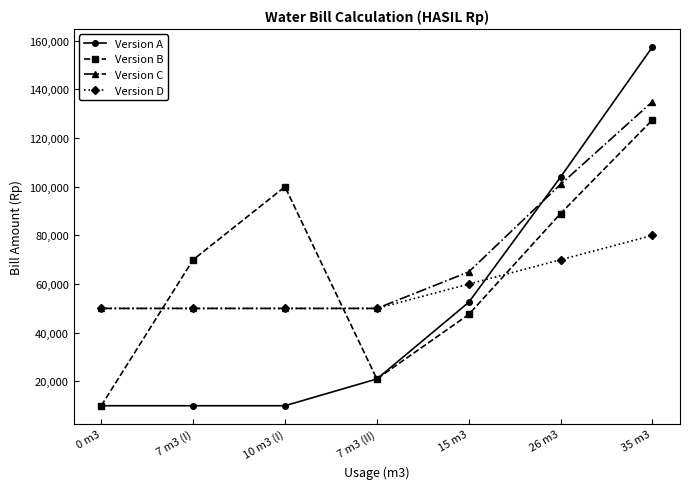

True or false: Version D has more than 1 interior local peaks.

False